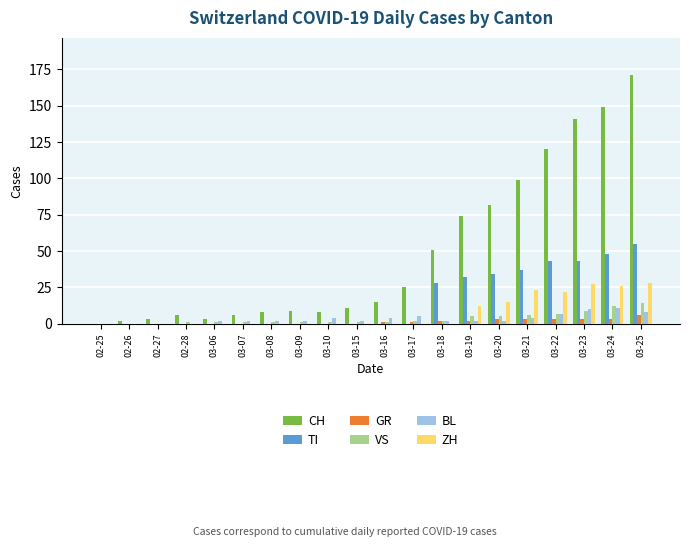

Does the chart contain stacked bars?

No